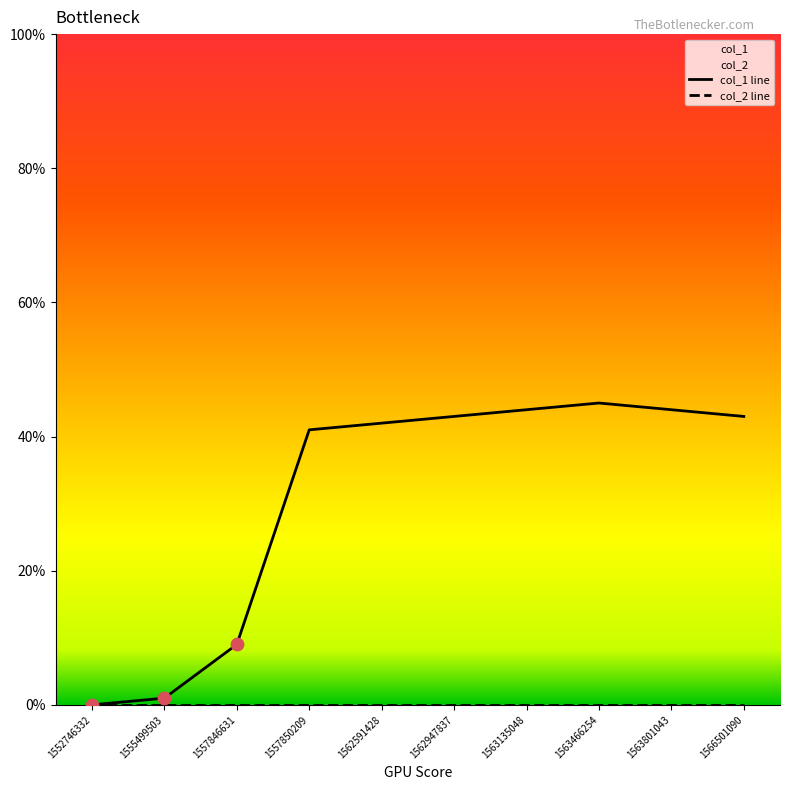

What is the change in value from 1557850209 to 1566501090?

+2